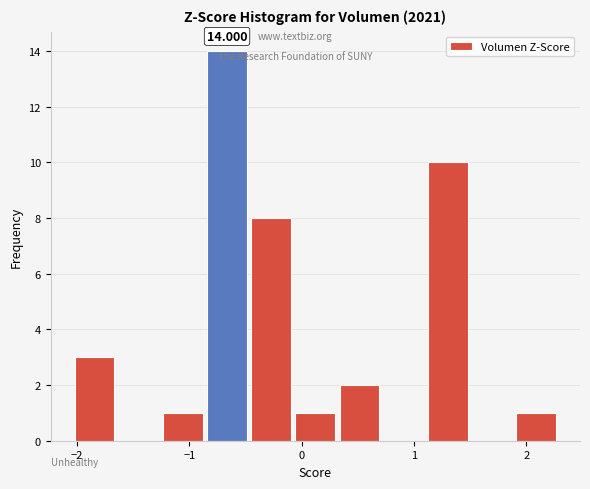

Around what value on the x-axis is the tallest bar? Give the approximate position of its centre, as read against the axis.

-0.7